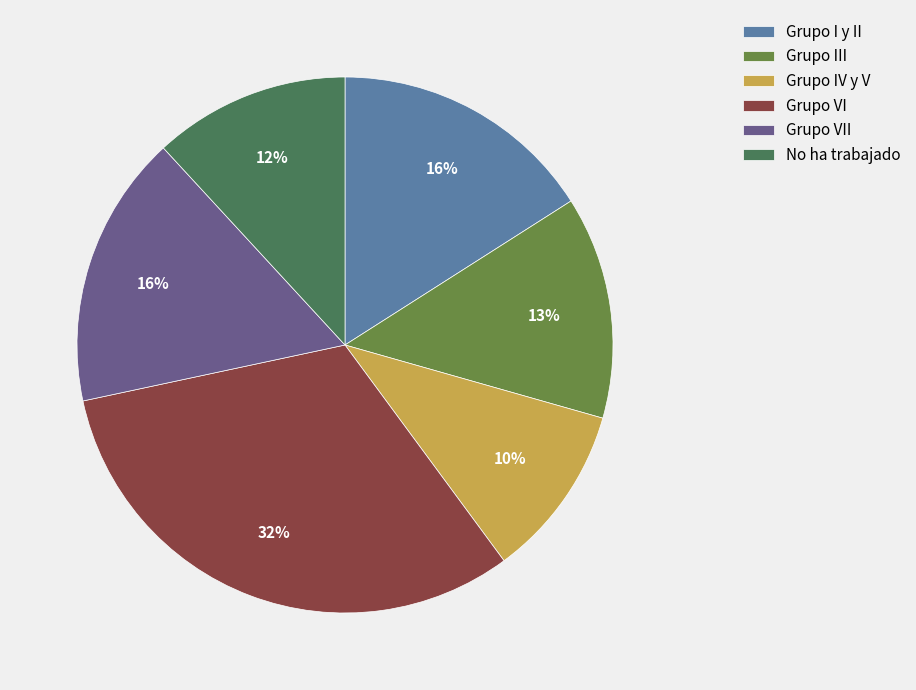

Is it true that Grupo VII is 3% of the pie?

False